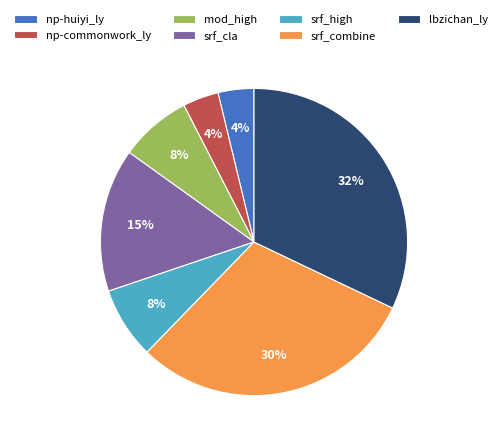

To the nearest percent, what is the average slice percentage?

14%